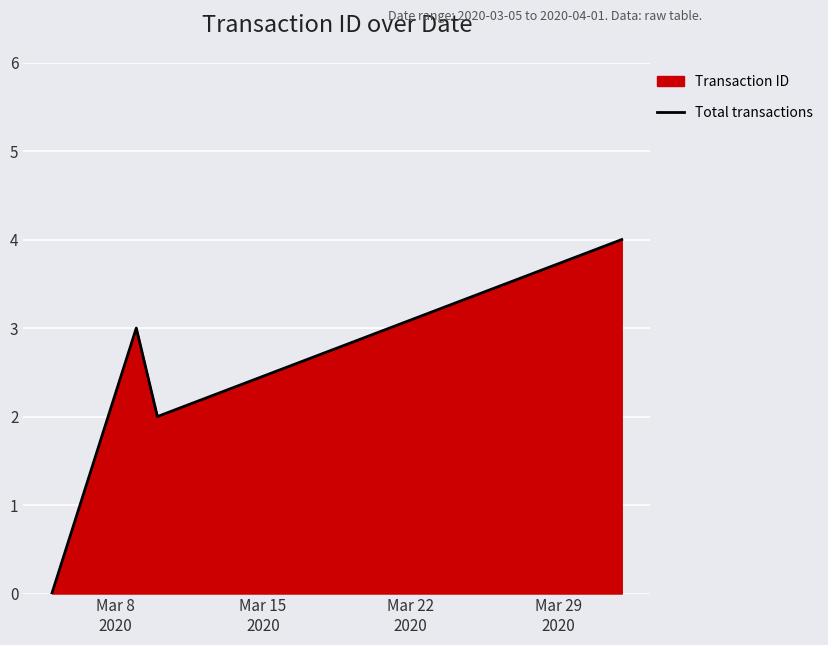

What is the greatest value displayed?

4